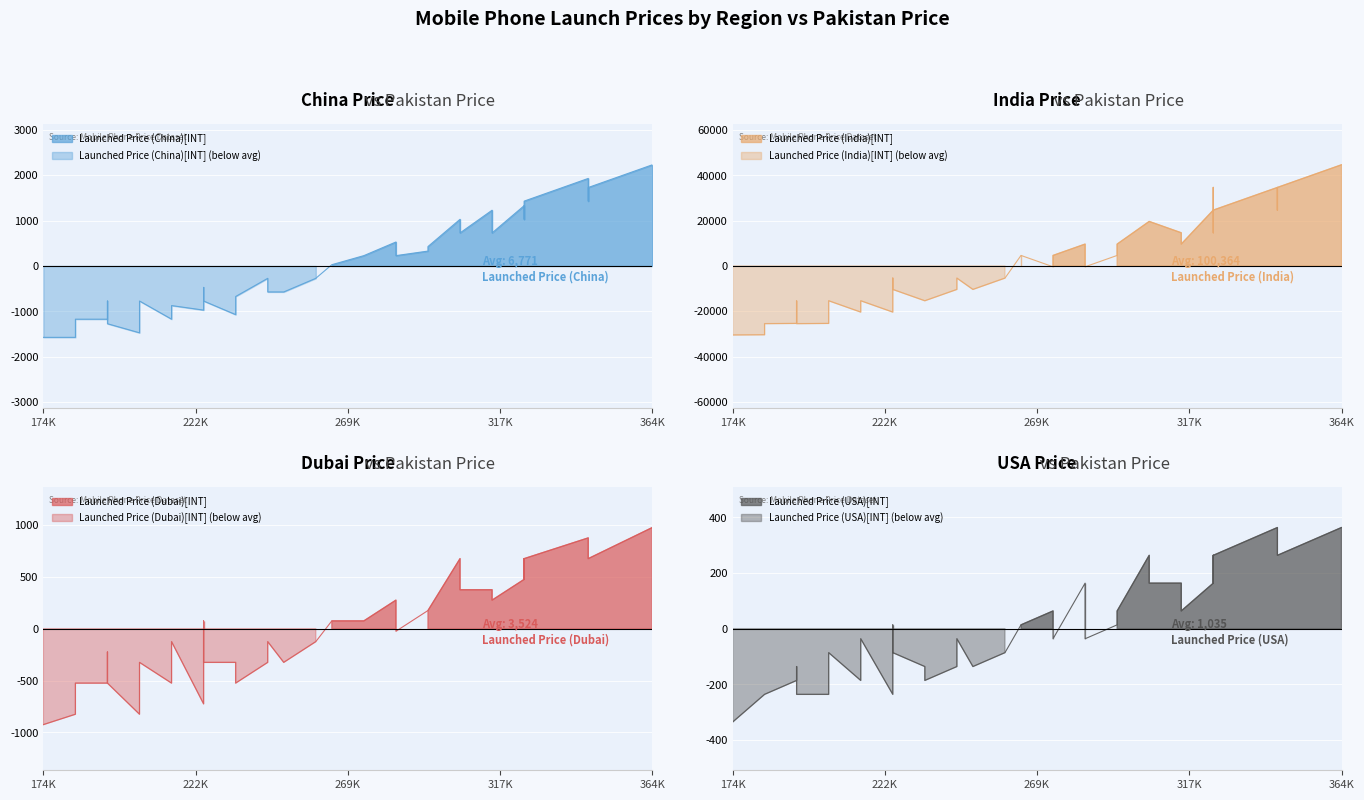

How many lines are shown in the chart?

4